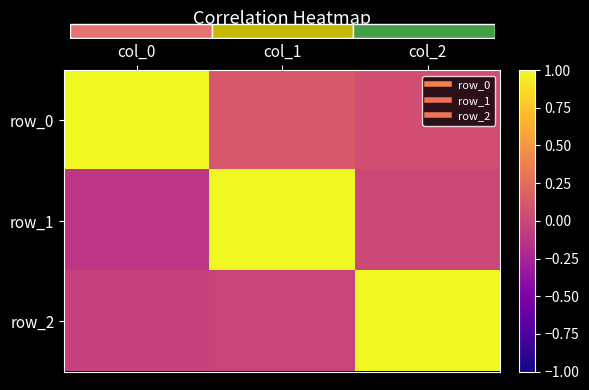

What is the greatest value displayed?

1.0